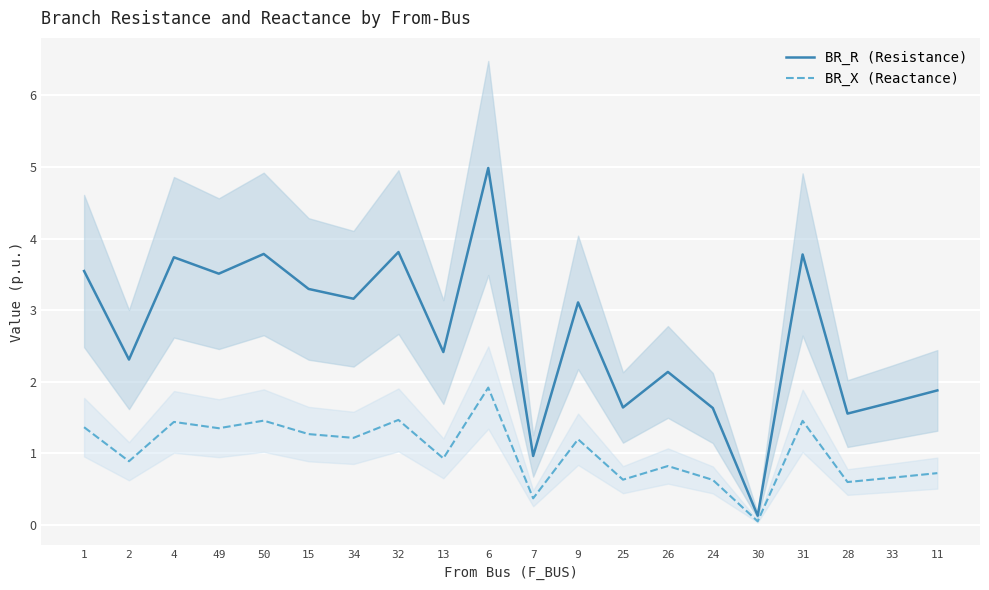

How many lines are shown in the chart?

2